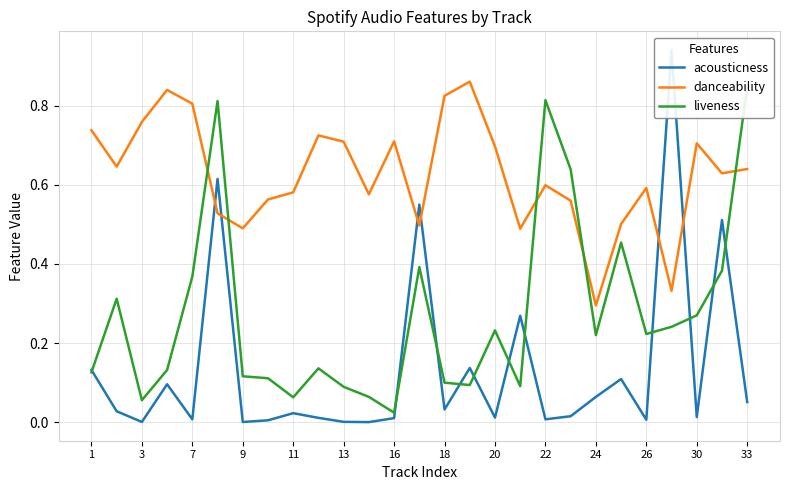

The danceability series shows 0.7 at 20. True or false?

True